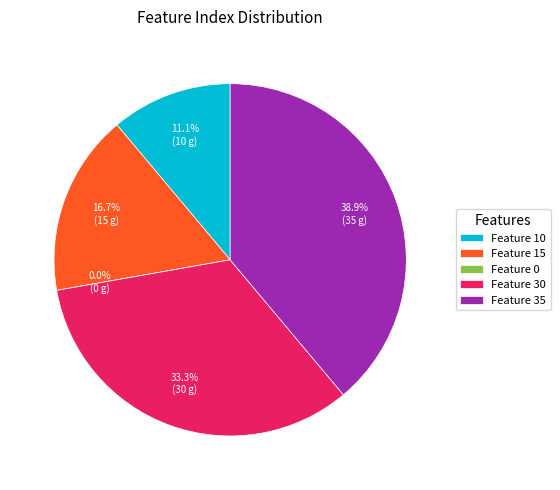

What is the ratio of the value at Feature 10 to the value at Feature 15?

0.7